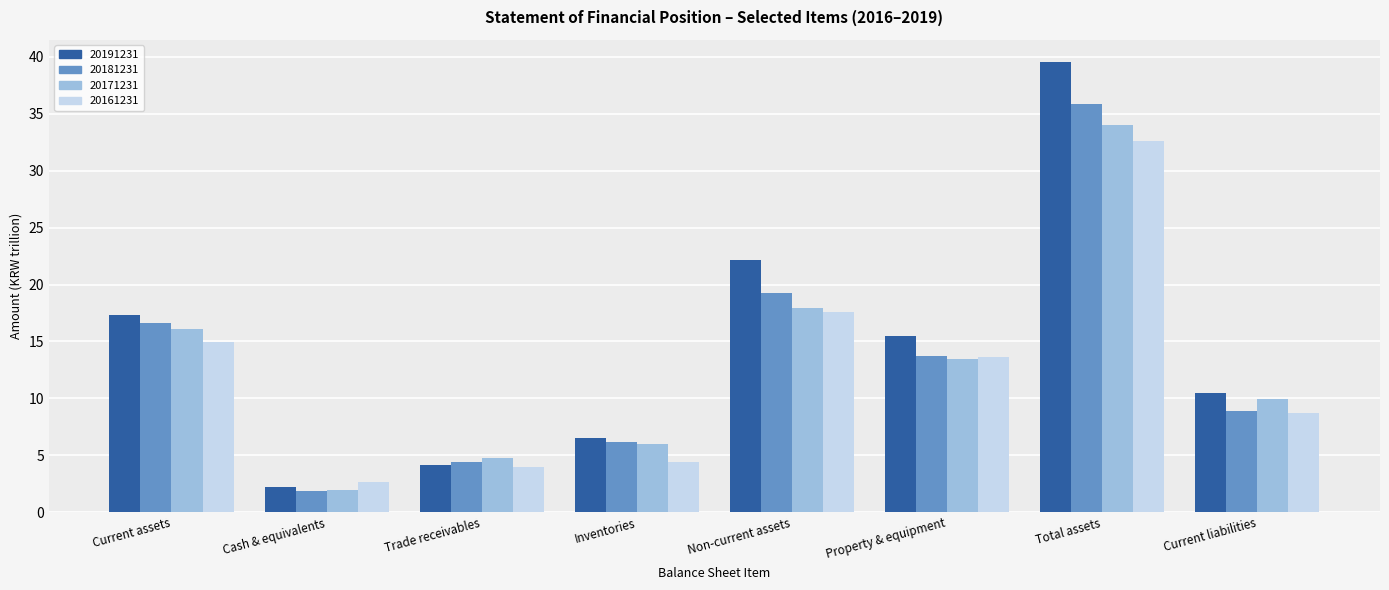

At Total assets, list the series in order from largest to smallest.

20191231, 20181231, 20171231, 20161231